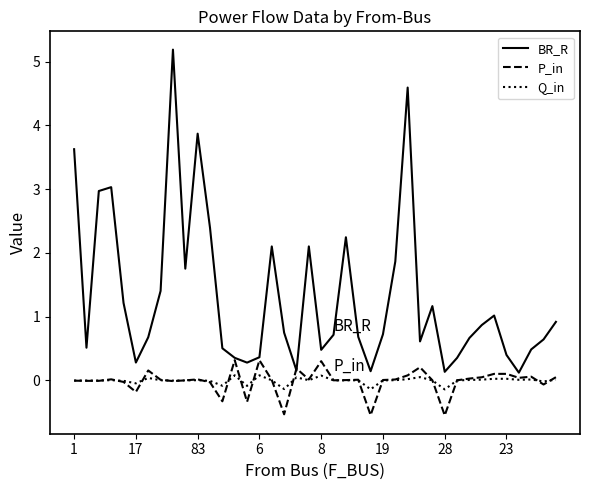

What is the greatest value displayed?

5.2